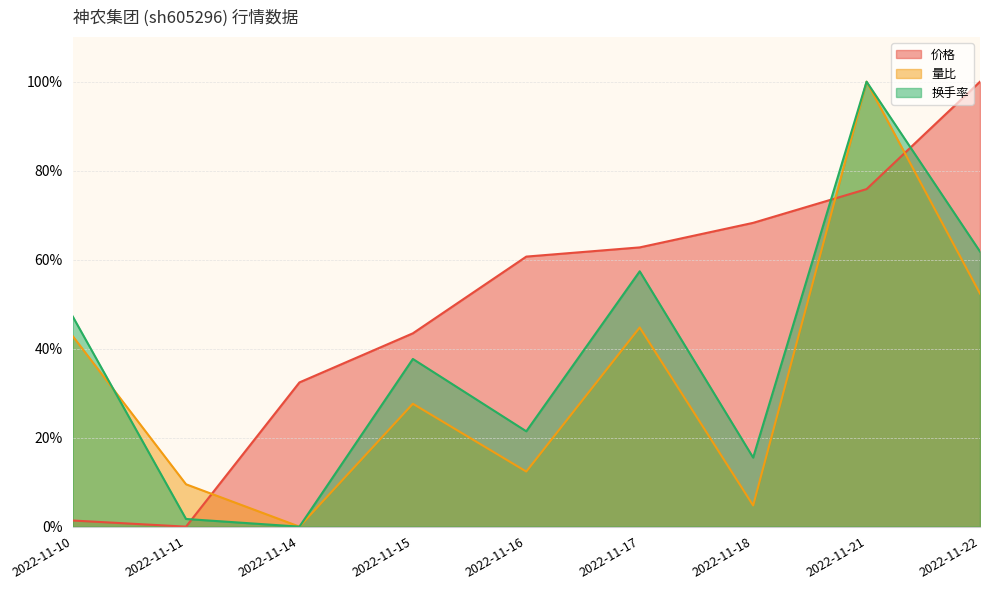

List the labels in order of 换手率 value, smallest first.

2022-11-14, 2022-11-11, 2022-11-18, 2022-11-16, 2022-11-15, 2022-11-10, 2022-11-17, 2022-11-22, 2022-11-21